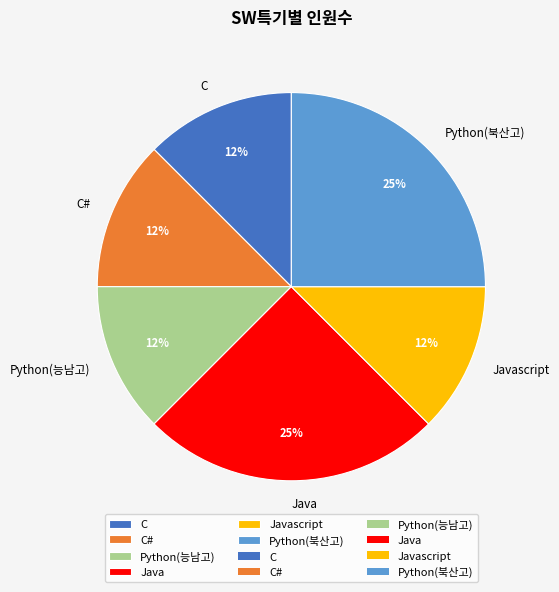

Do Javascript and C# together represent more than half of the pie?

No